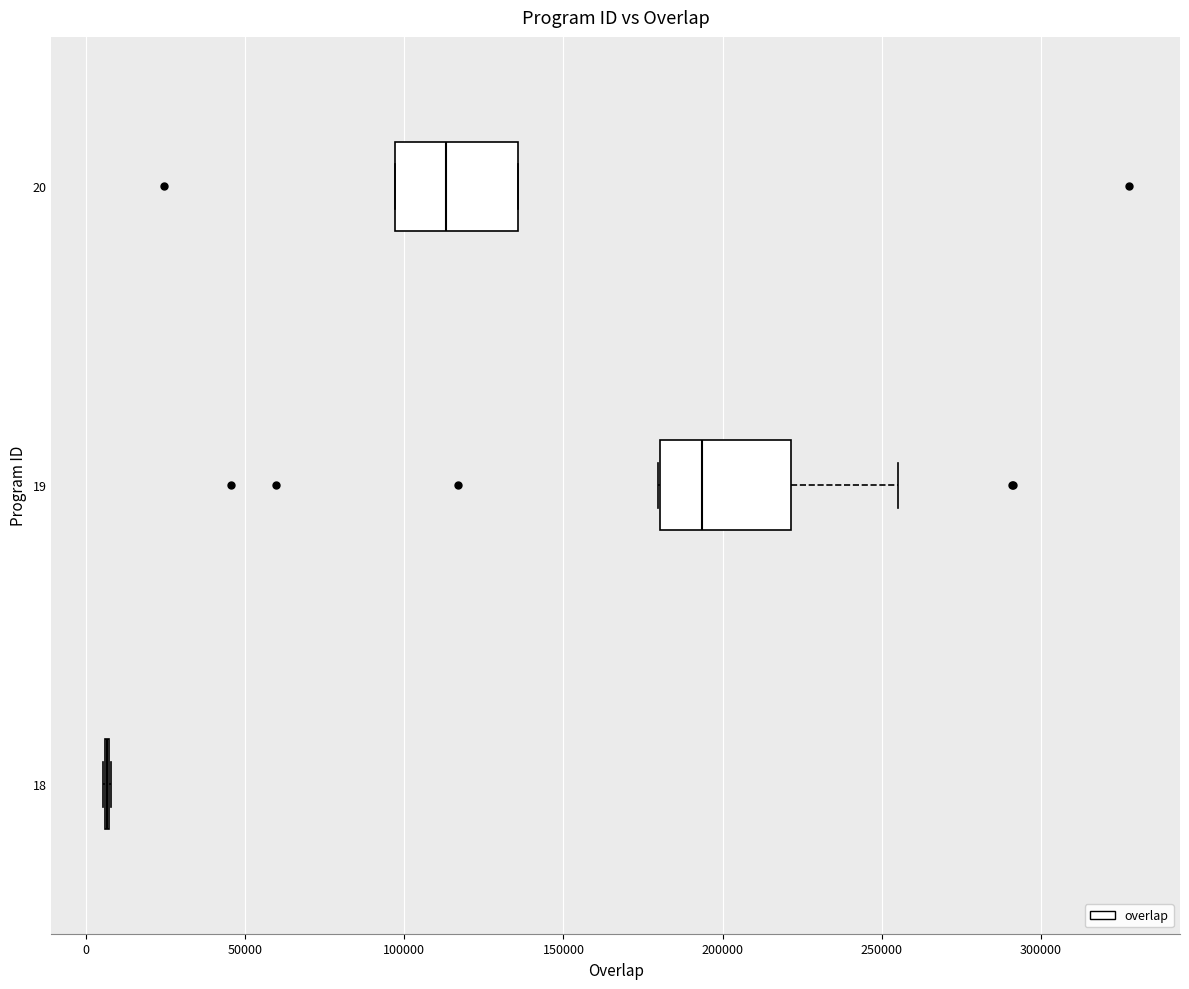

Where does the median line of the box at y = 20 sit on the x-axis? The values are not printed on the chart, so give them approximately, as read against the axis.

115000